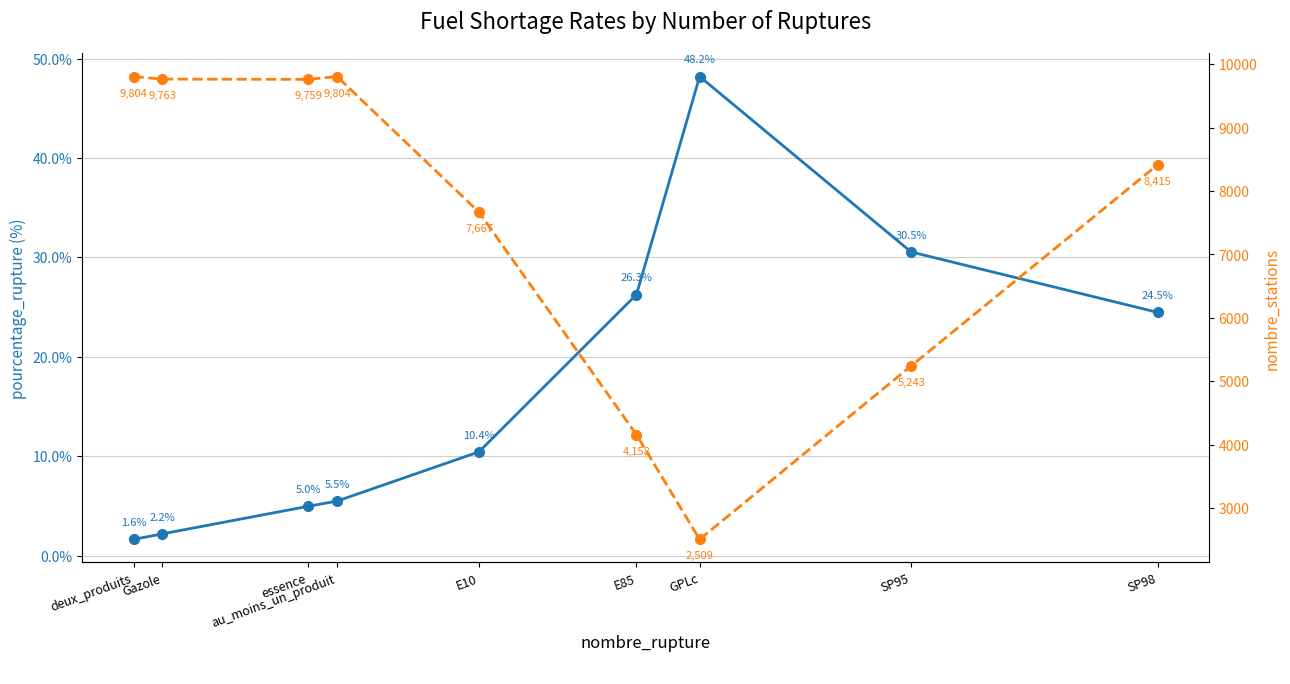

What is the value of the pourcentage_rupture point at the 3rd from the left?

5.0